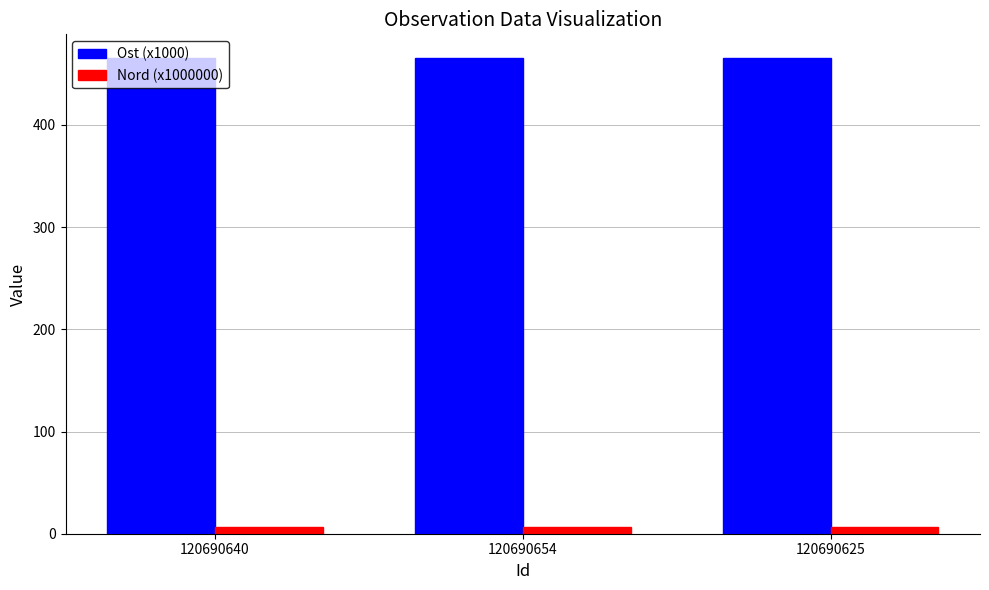

What is the maximum value shown in the chart?

465.4